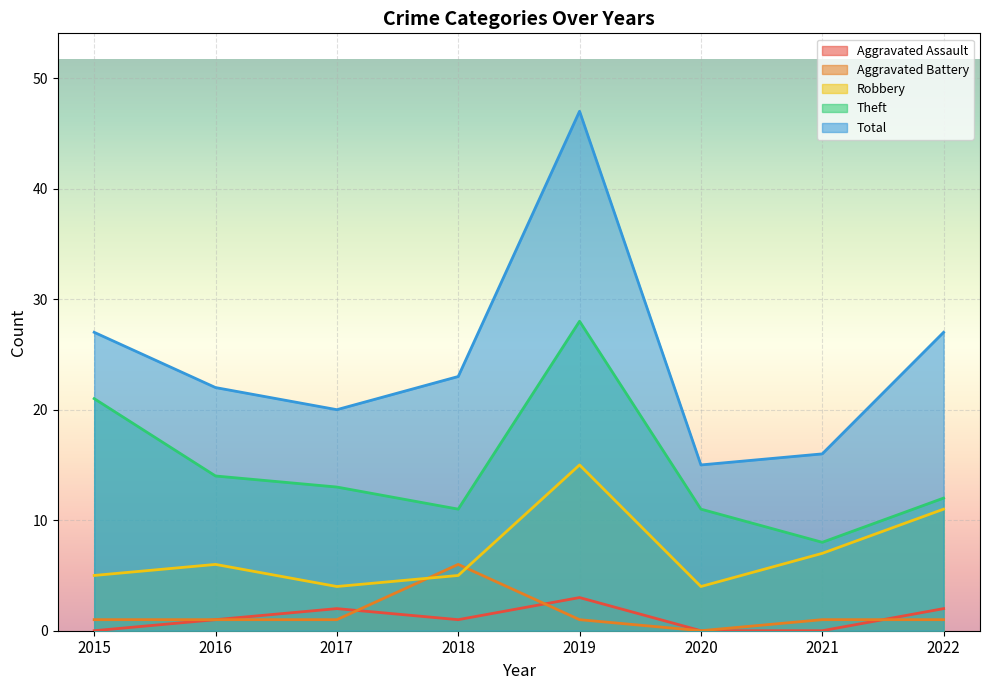

What is the maximum value for Robbery?

15